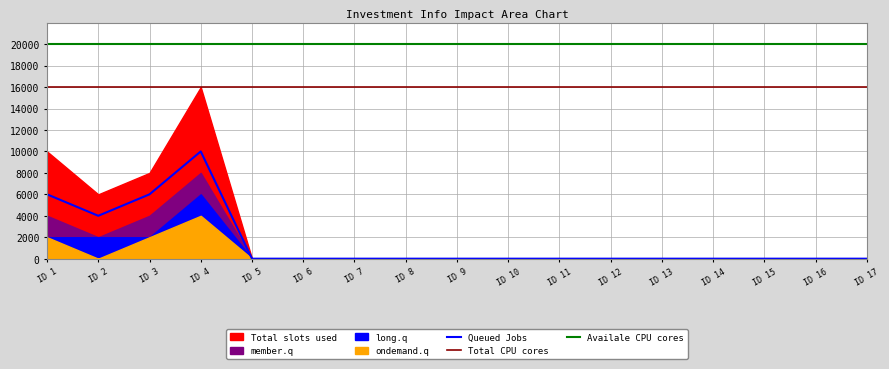

What is the lowest value of the Total CPU cores series?

16000